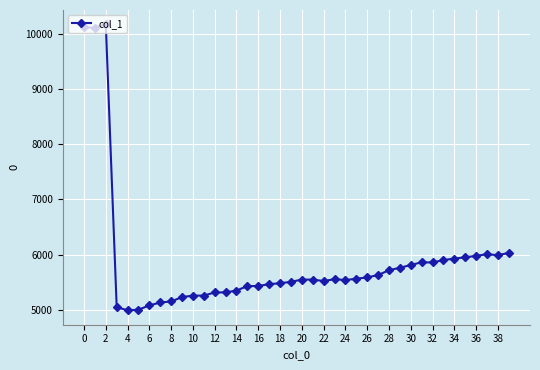

True or false: there are more than 0 points higher than both neighbors.

True